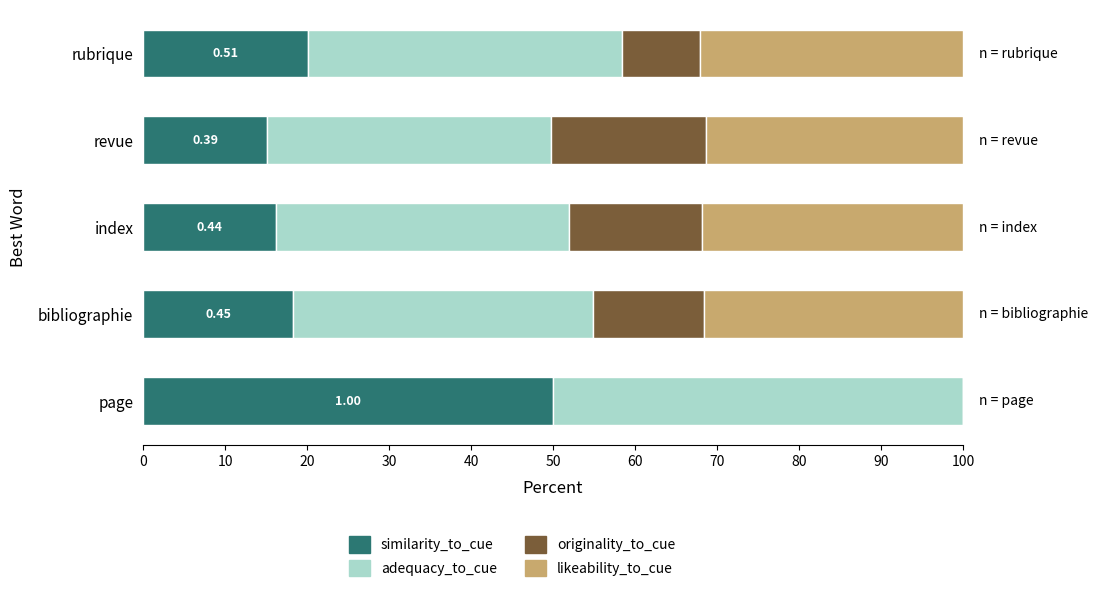

What is the total value across all series at index?

100.0